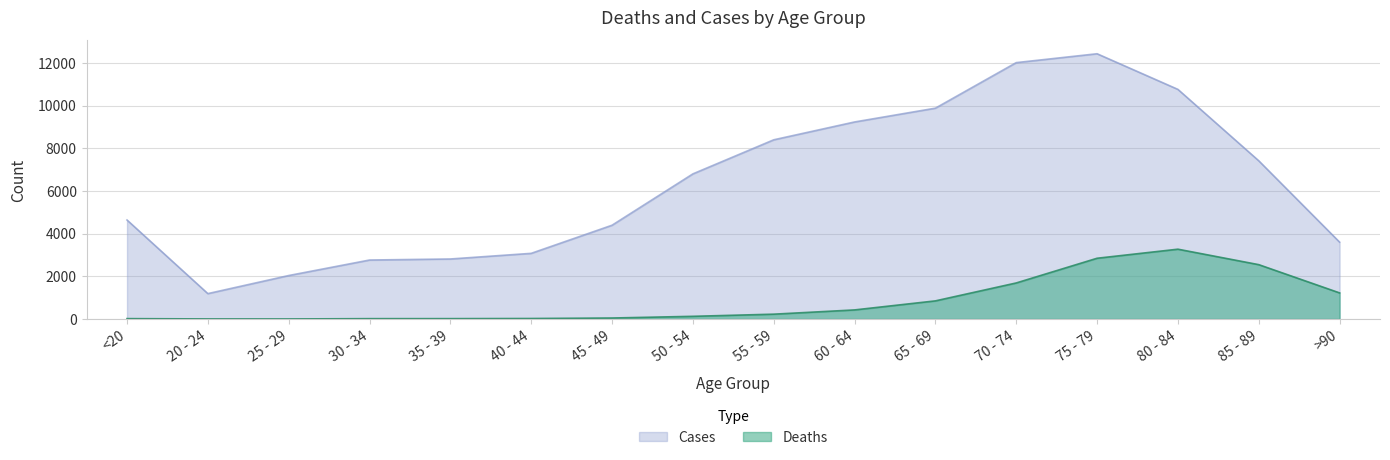

What is the difference between the highest and lowest values at 25 - 29?

2035